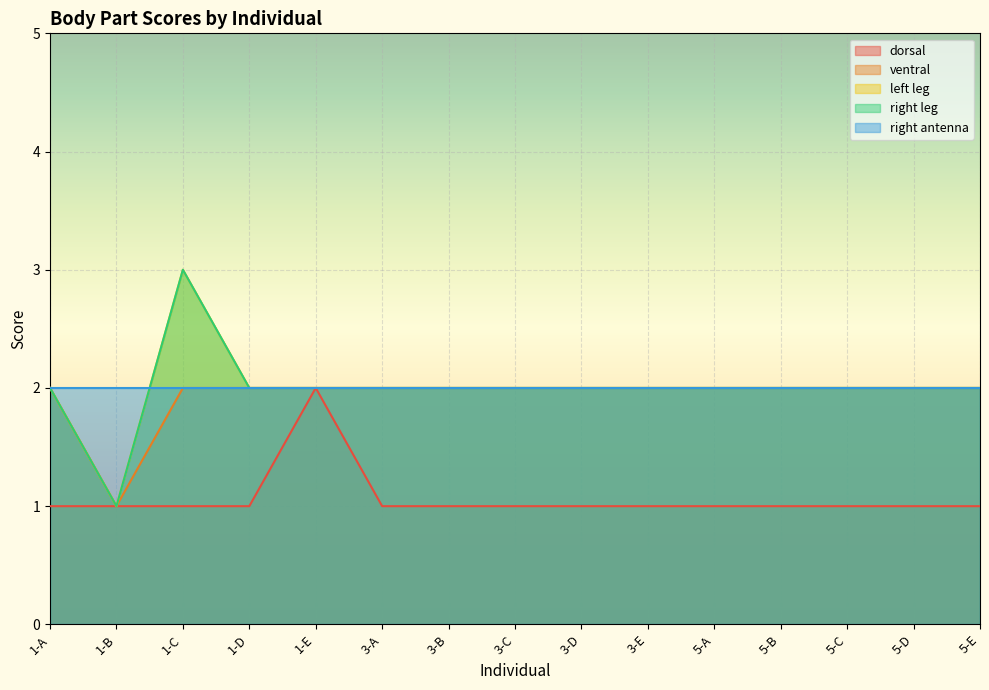

Rank the categories by dorsal value from lowest to highest.

1-A, 1-B, 1-C, 1-D, 3-A, 3-B, 3-C, 3-D, 3-E, 5-A, 5-B, 5-C, 5-D, 5-E, 1-E